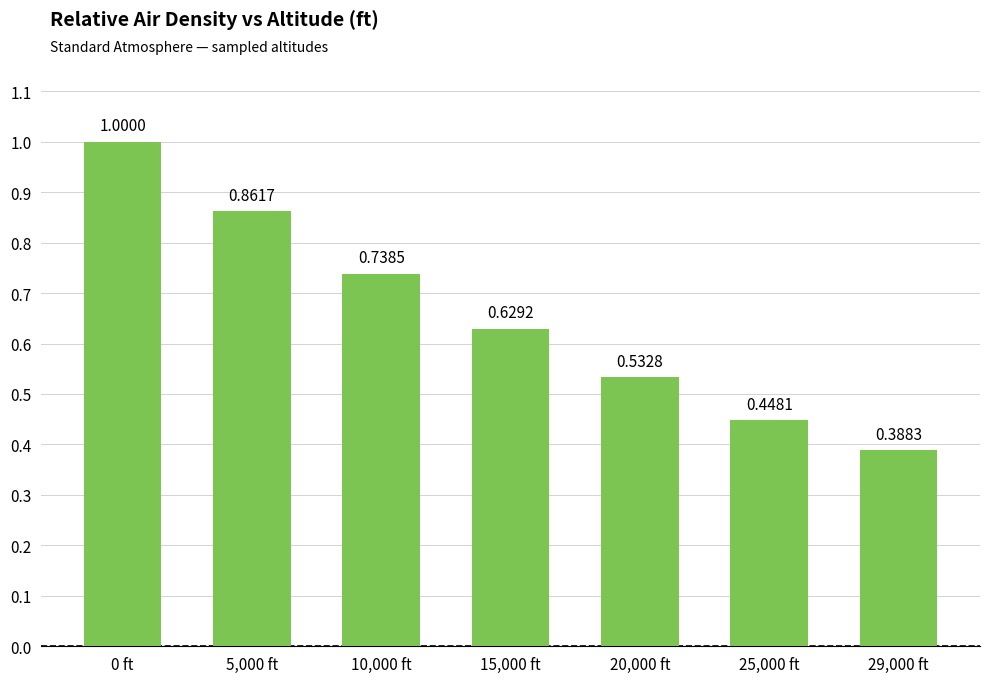

What is the label of the 7th bar from the right?

0 ft